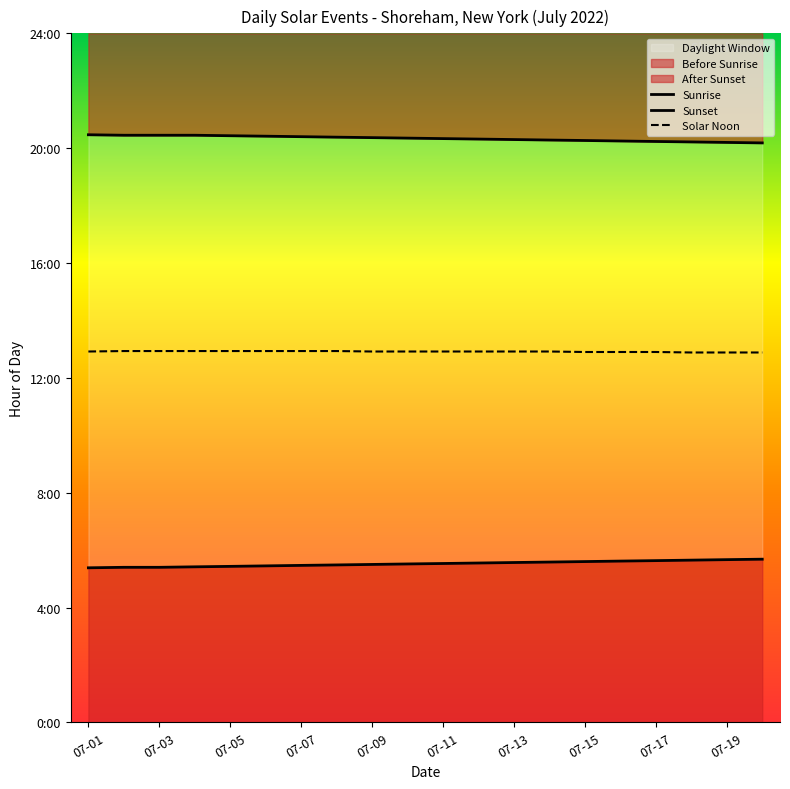

What is the difference between the second highest and minimum values in the Sunset series?

0.3